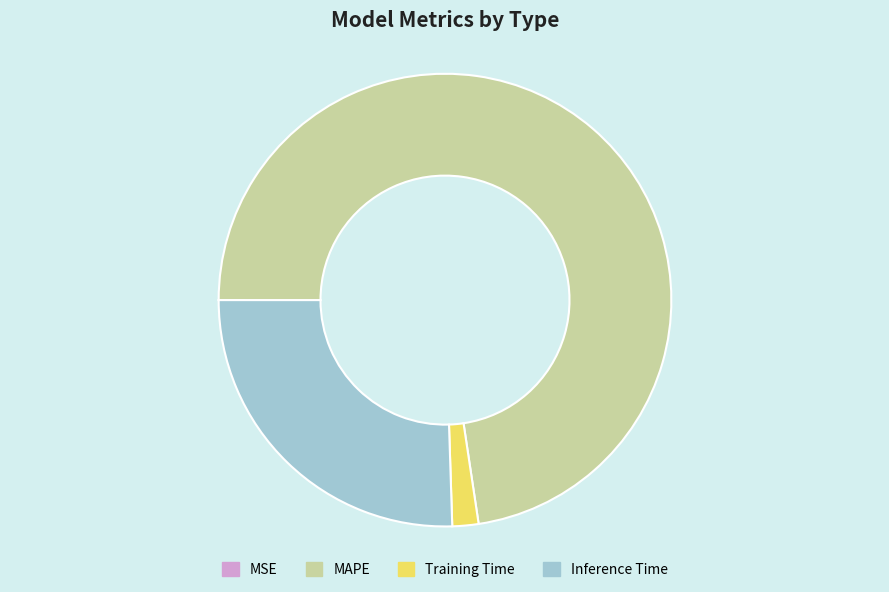

Which slice is the largest?

MAPE